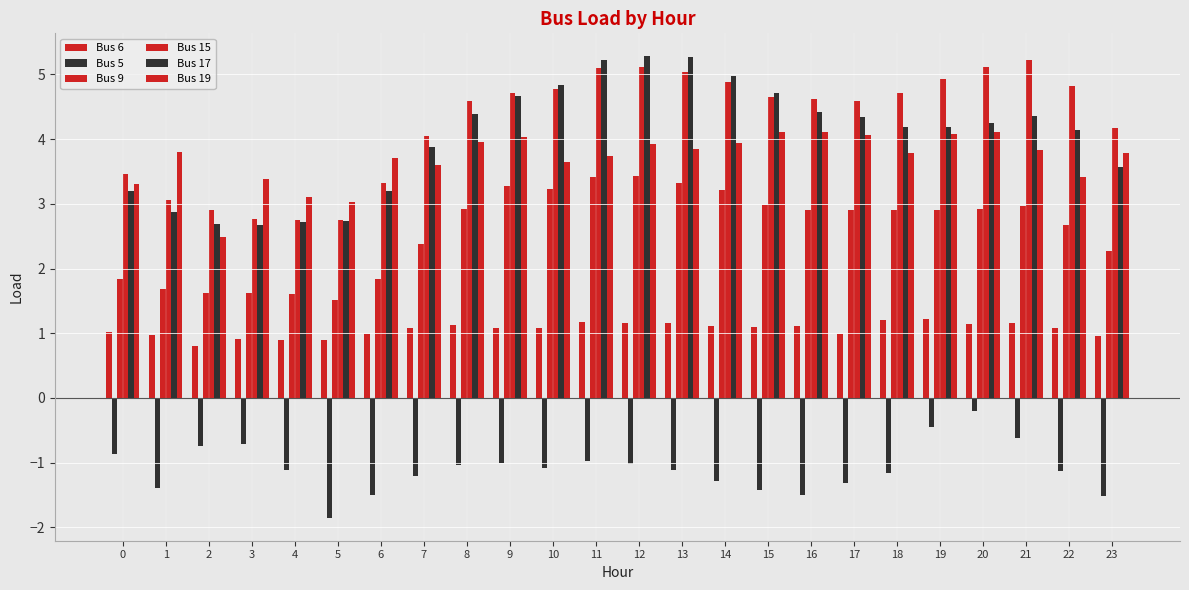

What is the difference between the maximum and minimum values in the Bus 17 series?

2.6